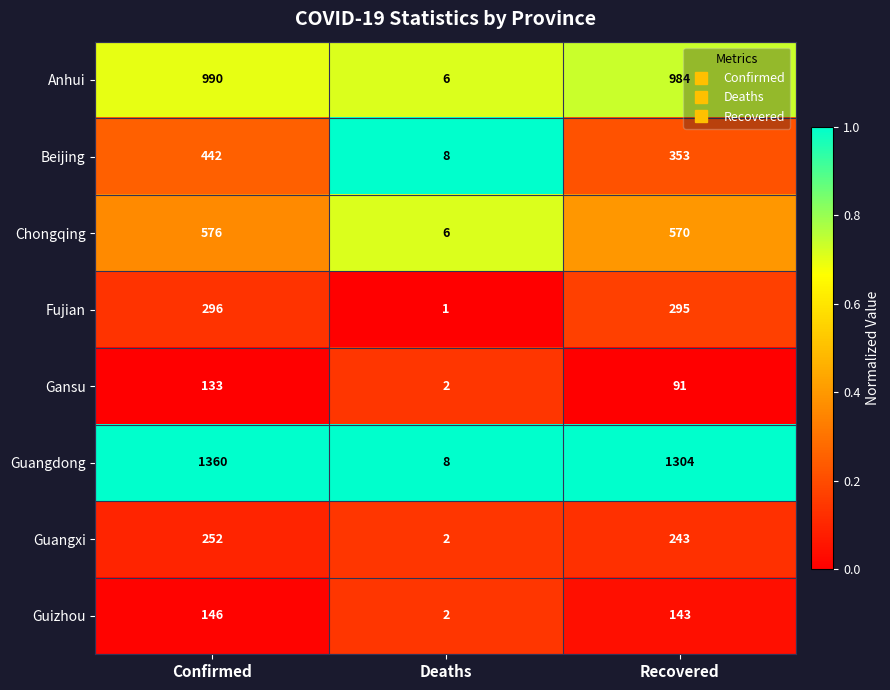

Rank the categories by Guangxi value from highest to lowest.

Confirmed, Recovered, Deaths